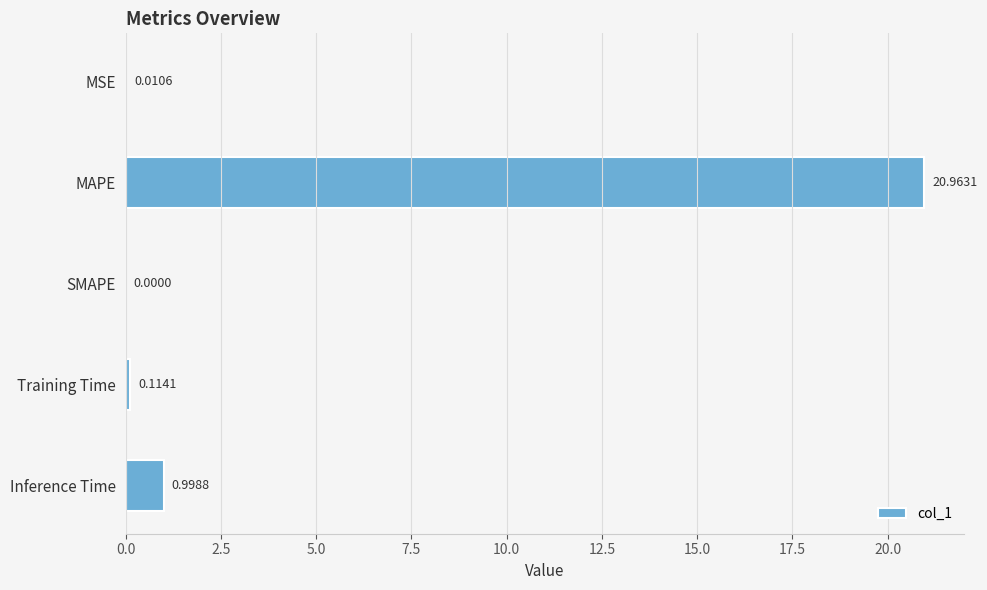

Are the bars grouped side by side (vs. stacked)?

No